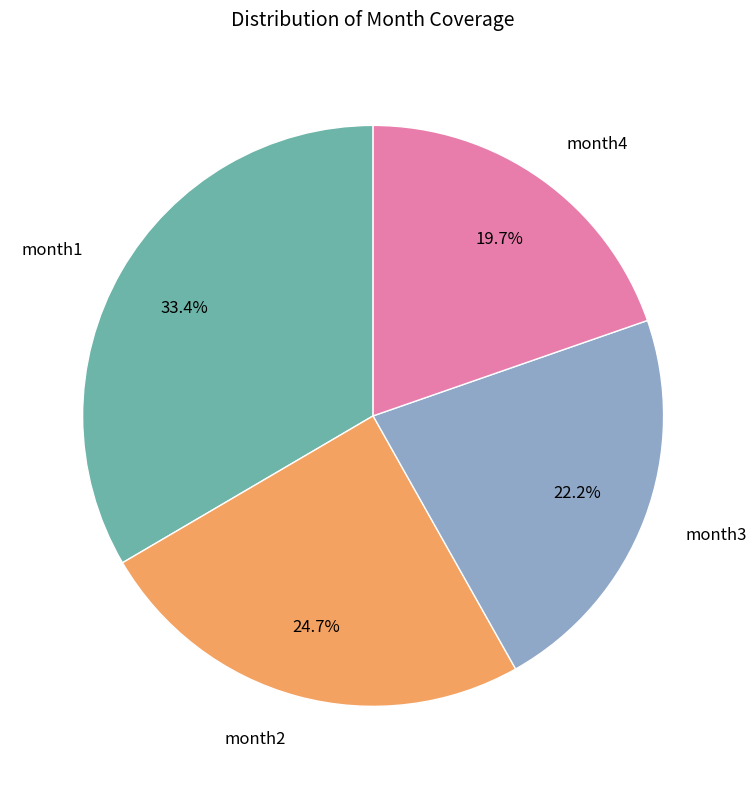

Rank the categories by value from highest to lowest.

month1, month2, month3, month4